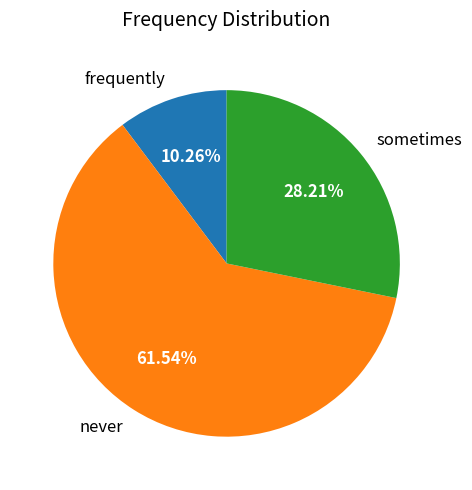

Count the number of slices in the pie.

3